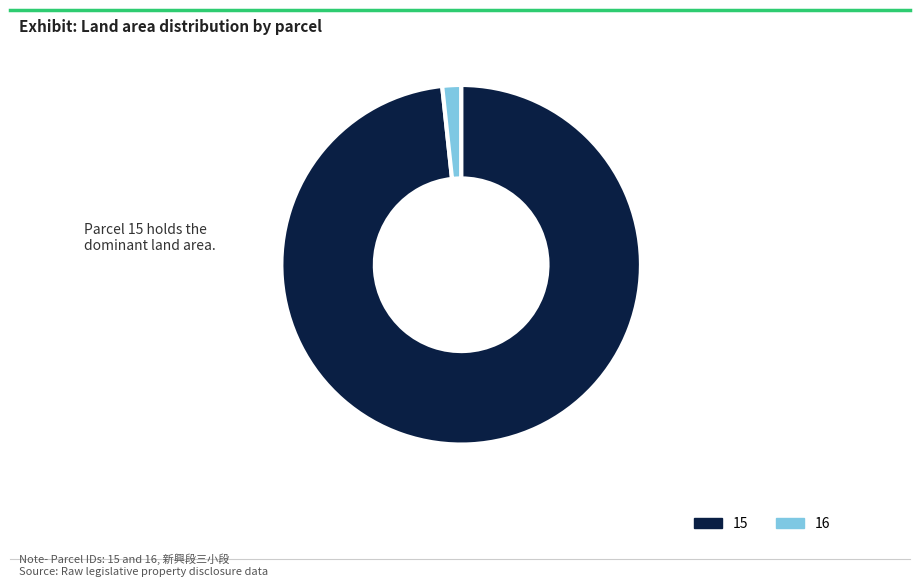

Is 15 the majority of the pie?

Yes